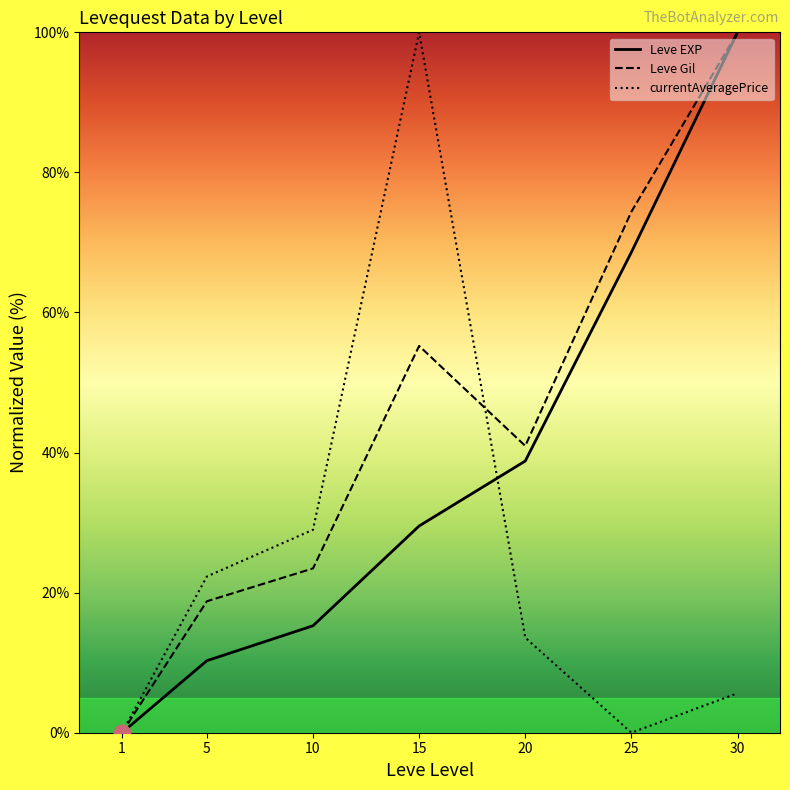

What is the average value of the Leve EXP series?

37.5